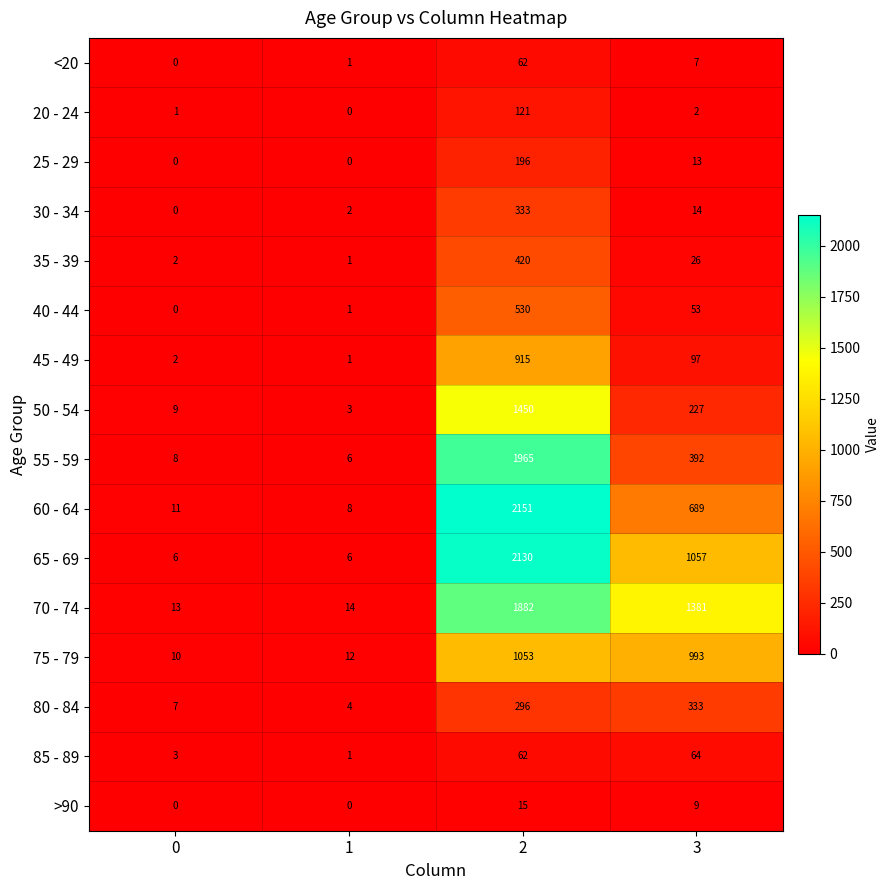

Which series has the widest spread of values?

60 - 64